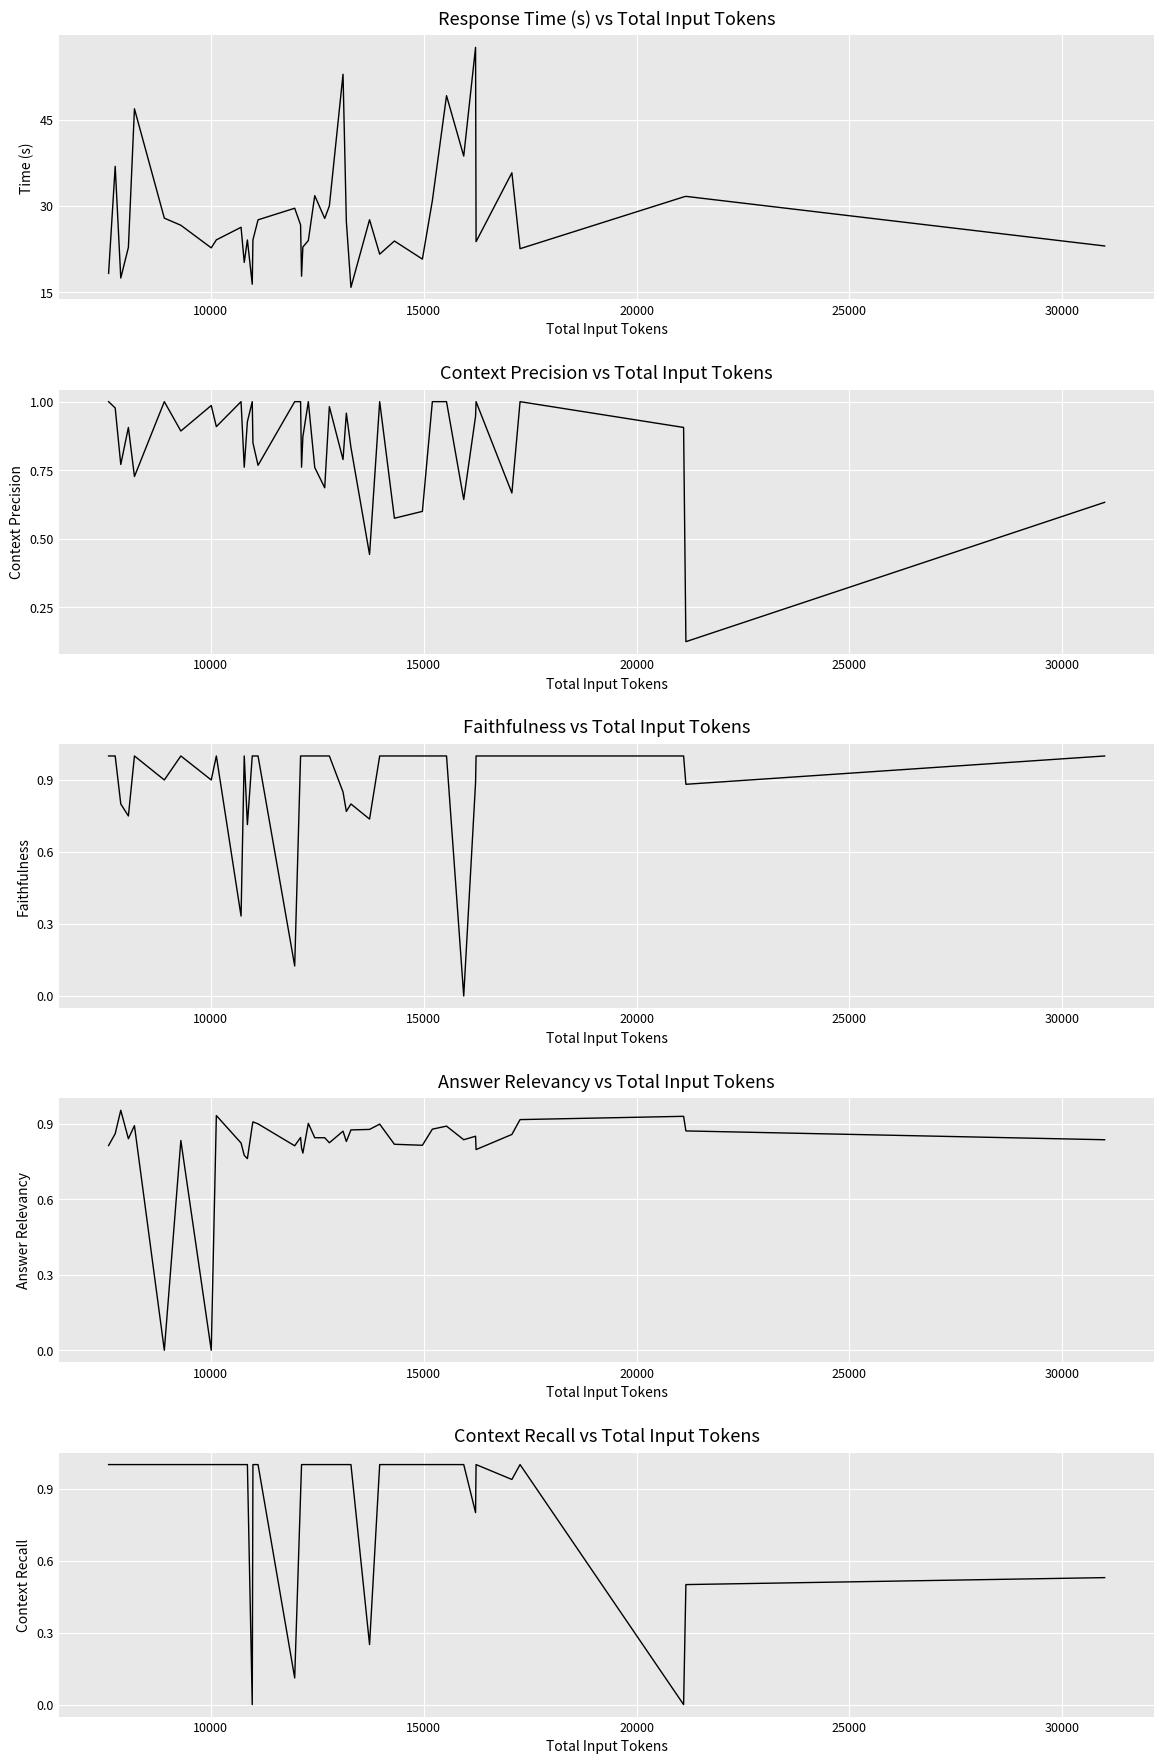

What is the value of the context_recall point at the 18th from the left?

1.0